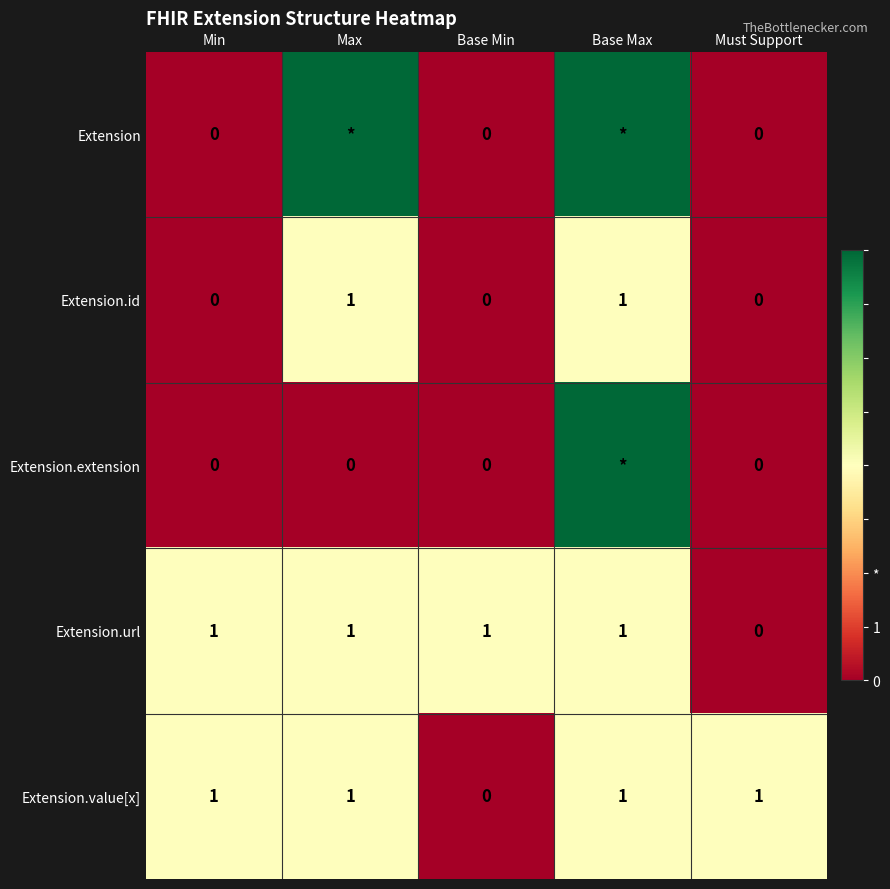

Which category has the lowest value in the Extension.url series?

Must Support